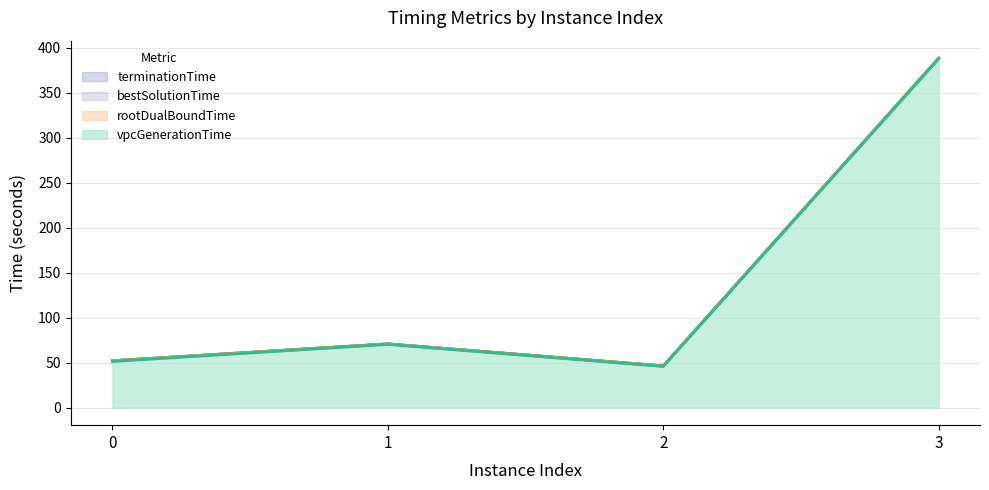

Is it true that rootDualBoundTime equals 46.4 at 2?

True